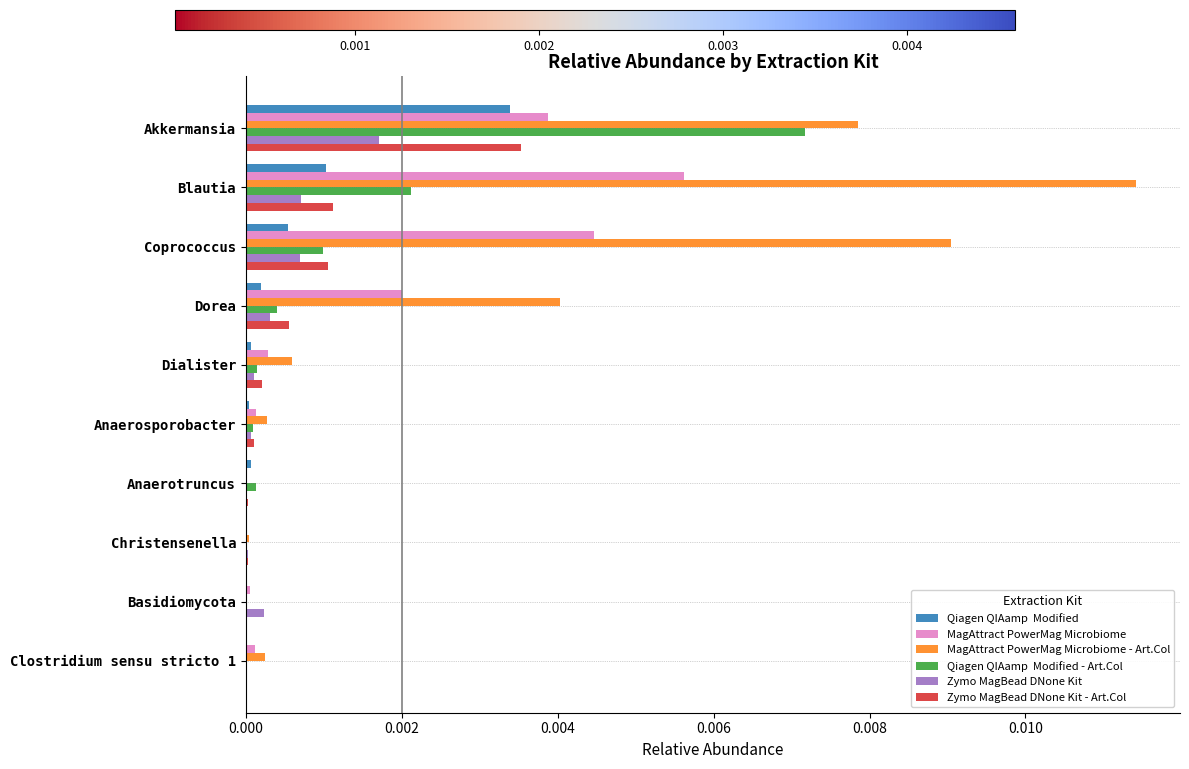

Which label corresponds to the largest value in the chart?

Blautia